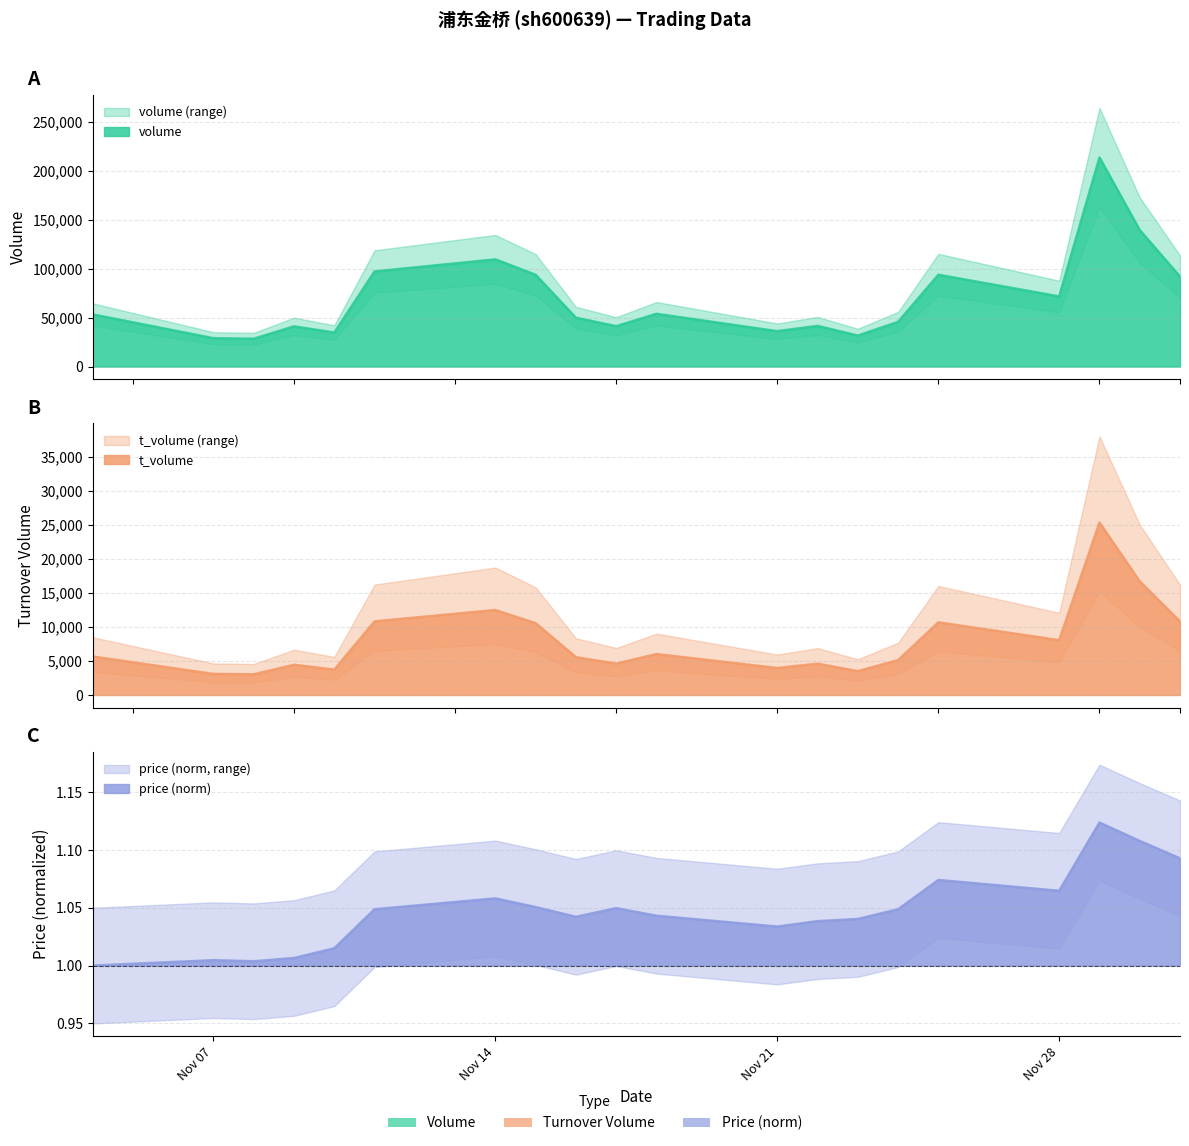

What is the difference between the highest and lowest values at Nov 14?

109510.9